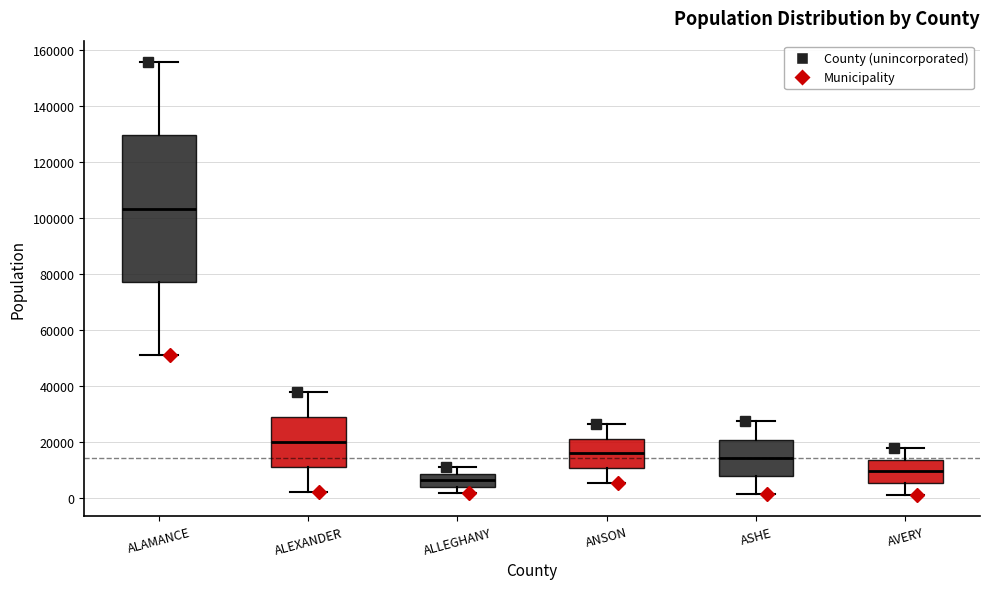

Which box's median line is the lowest?

ALLEGHANY